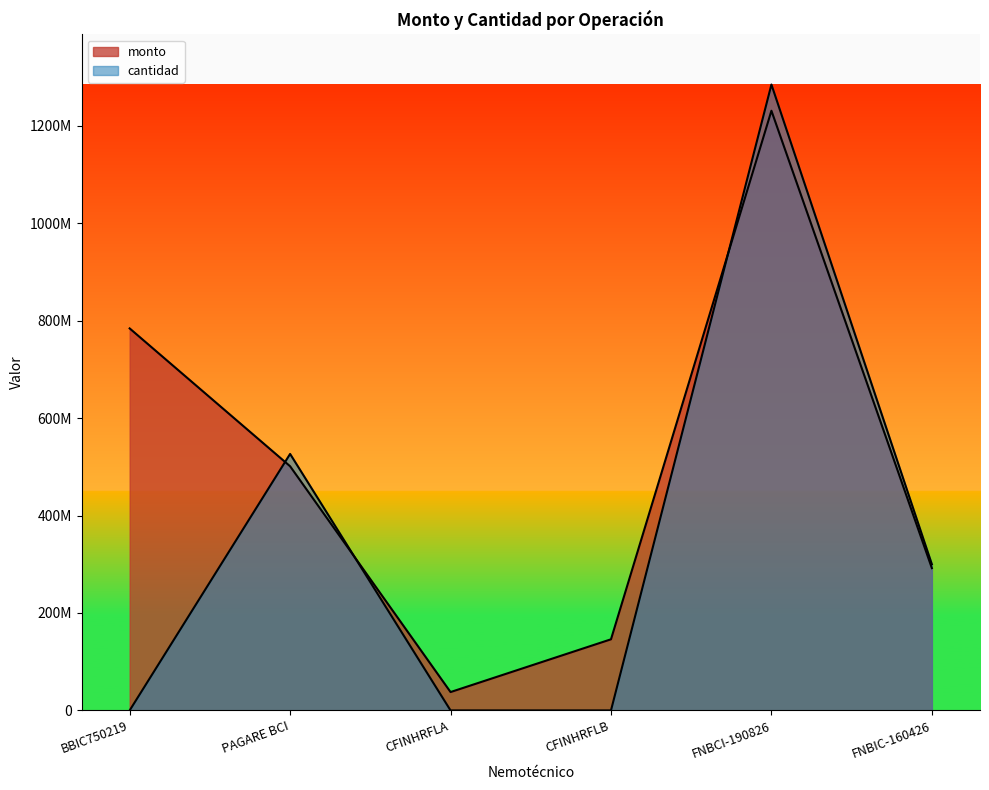

What is the difference between the second highest and minimum values in the cantidad series?

526527793